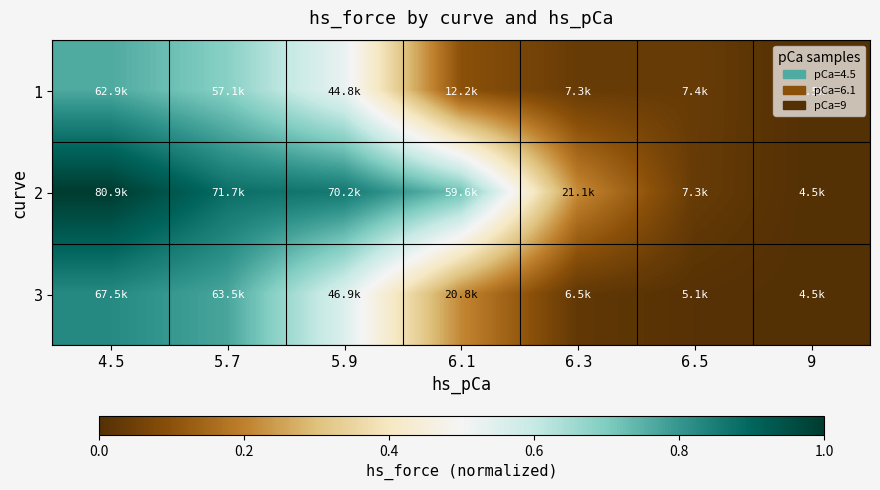

Which has a higher value, 6.3 or 6.1?

6.1